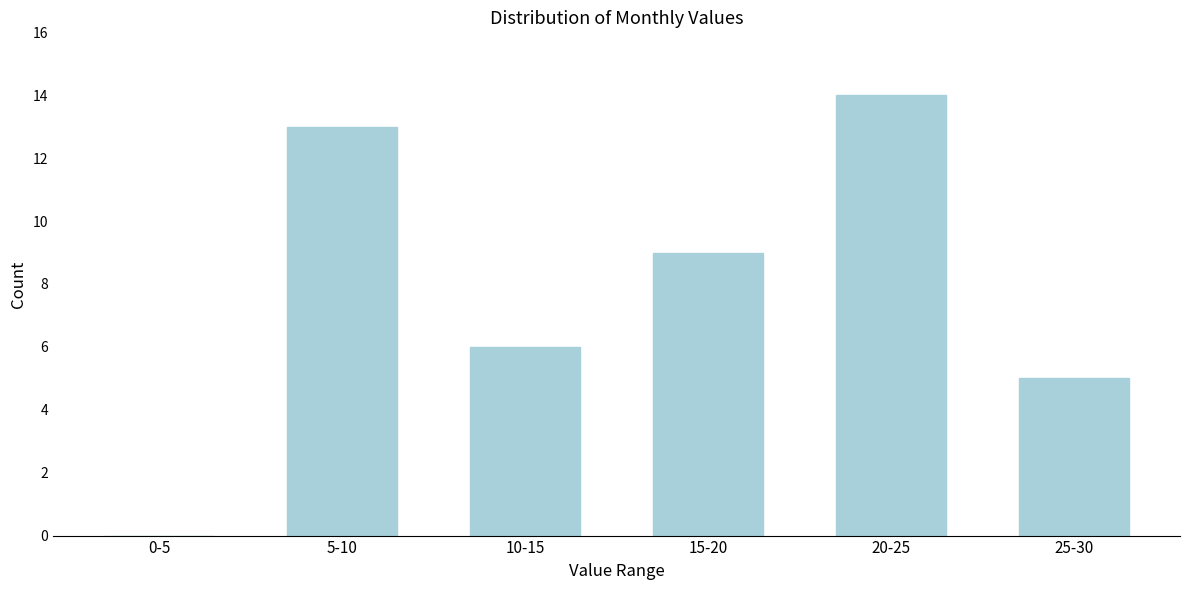

Reading left to right, extract all data points from this chart.

0-5=0	5-10=13	10-15=6	15-20=9	20-25=14	25-30=5